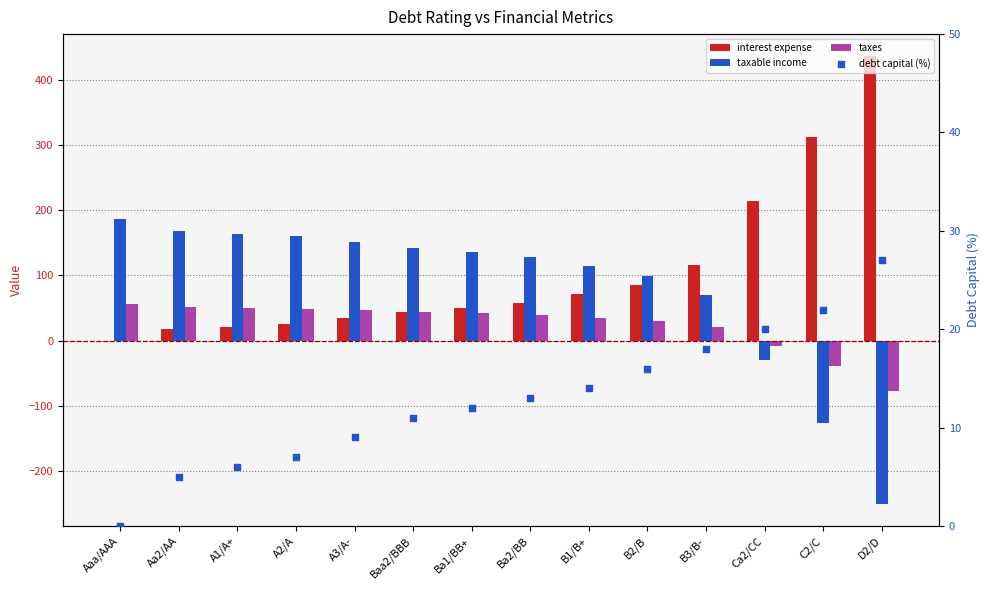

What is the total value across all series at Aa2/AA?

242.4